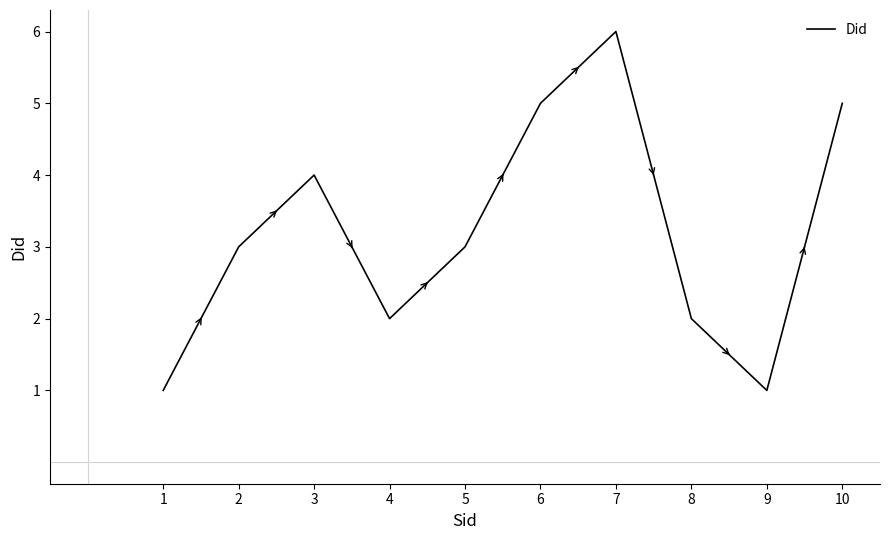

What is the smallest value displayed?

1